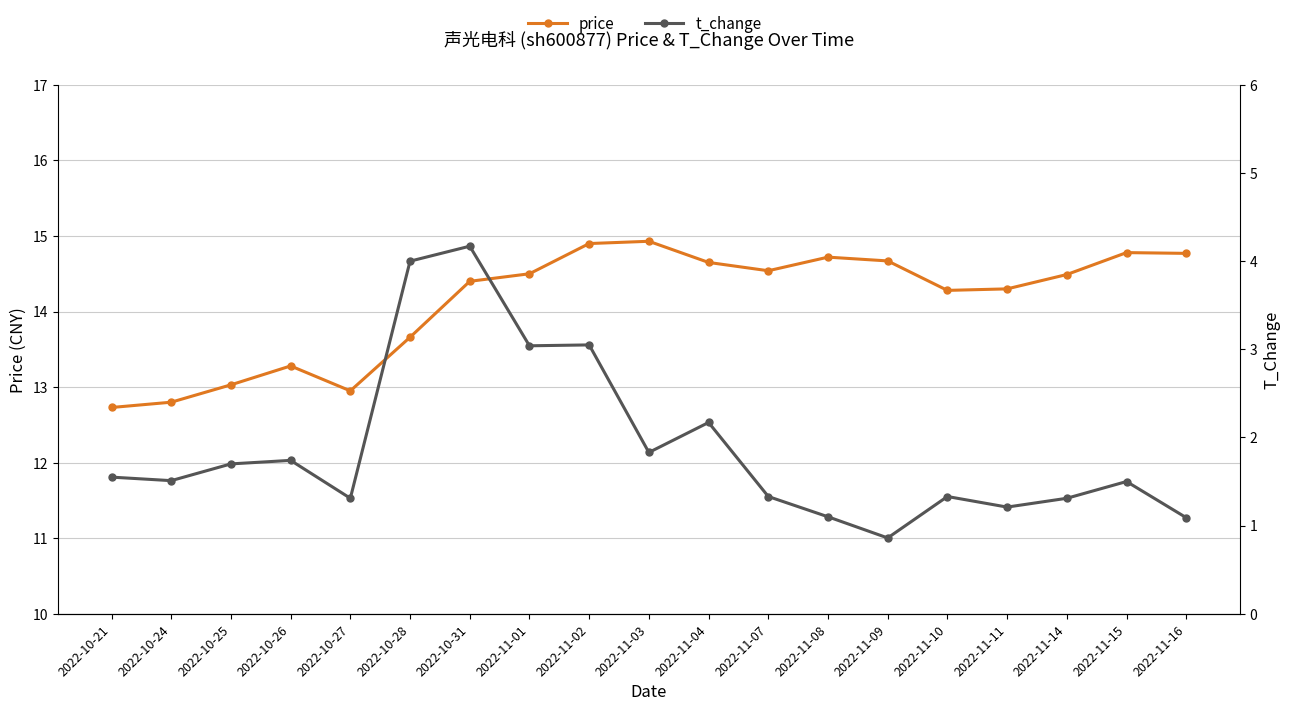

How many lines are shown in the chart?

2